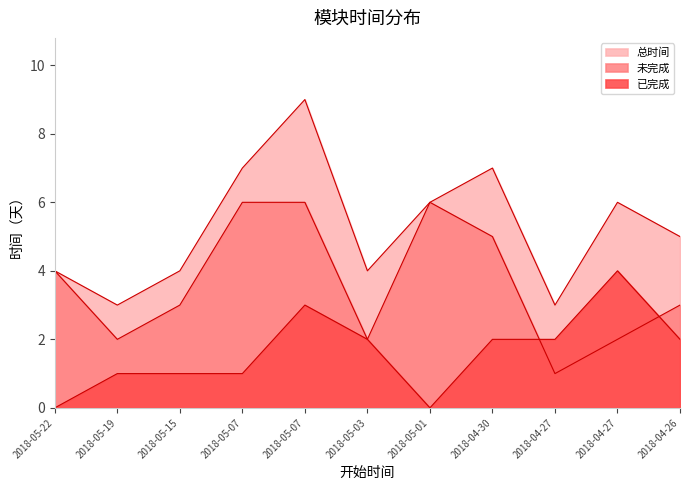

Which series has the widest spread of values?

总时间